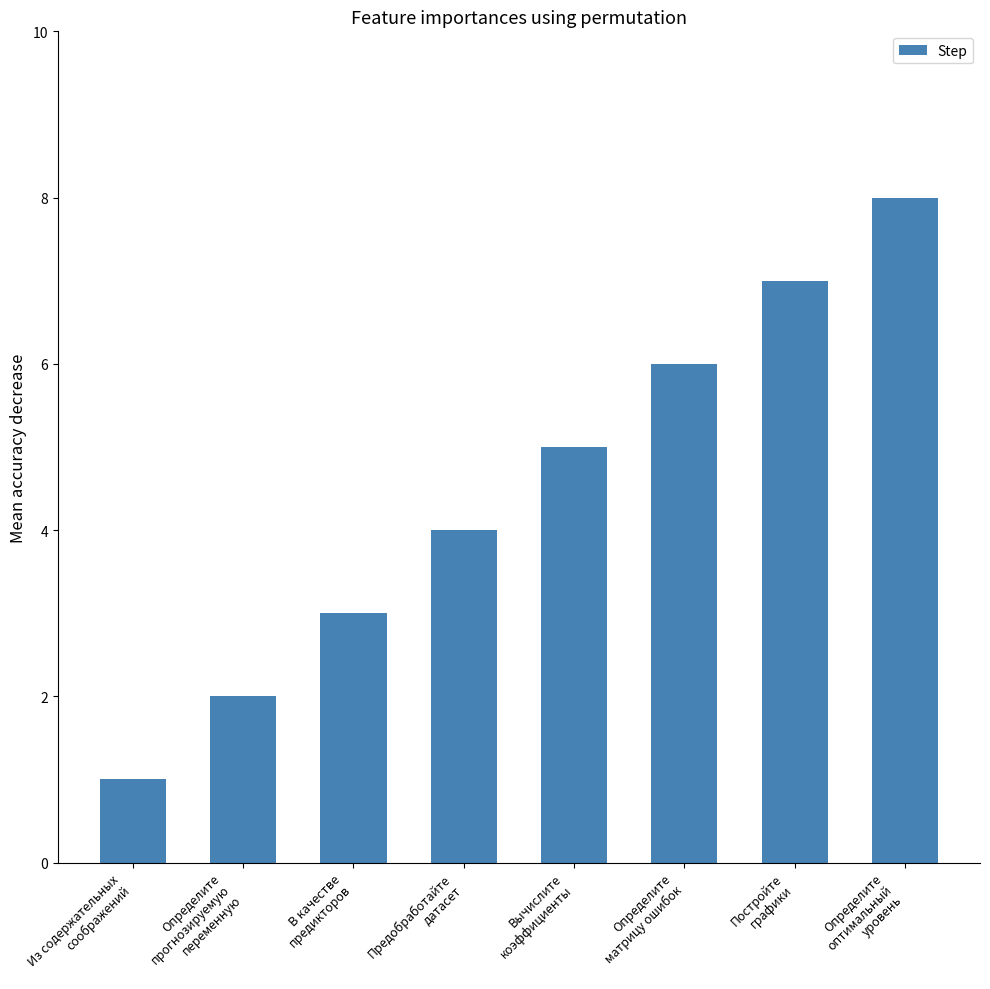

What is the sum of the values at Определите
оптимальный
уровень and Определите
матрицу ошибок?

14